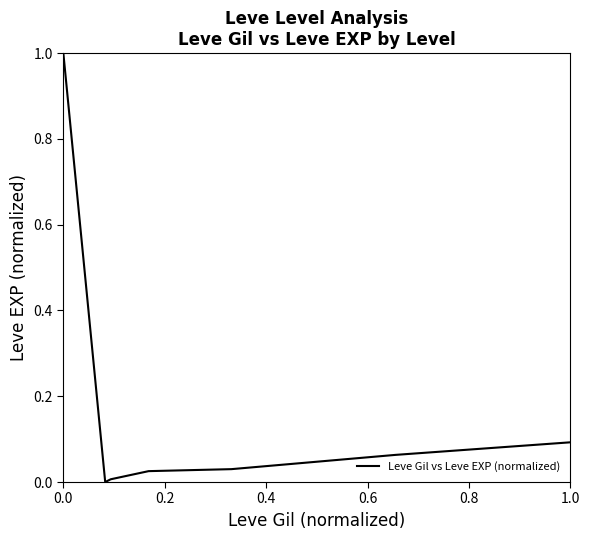

What is the maximum value shown in the chart?

1.0